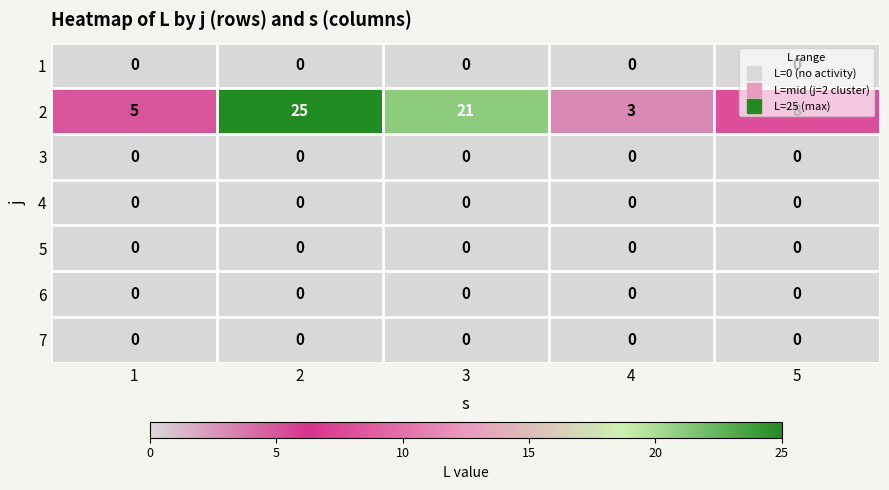

What is the difference between the second highest and minimum values in the 2 series?

18